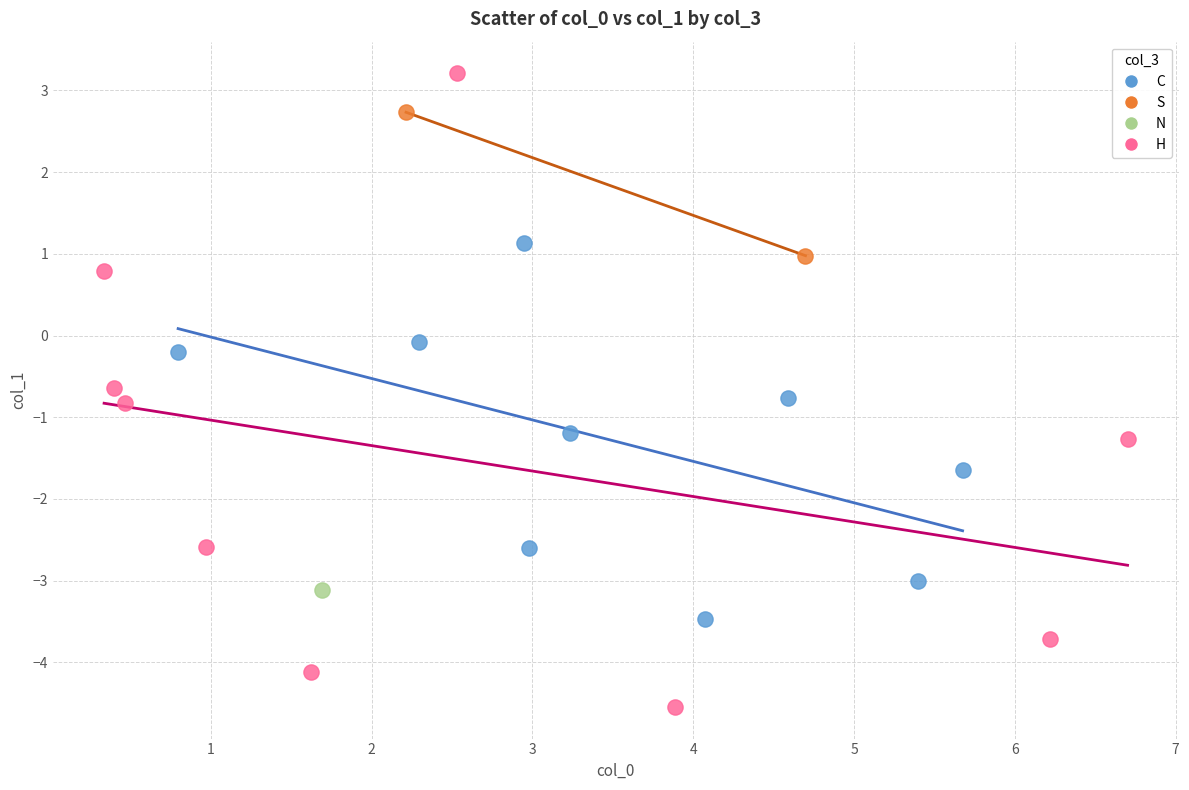

What are all the series names shown in the legend?

C, S, N, H